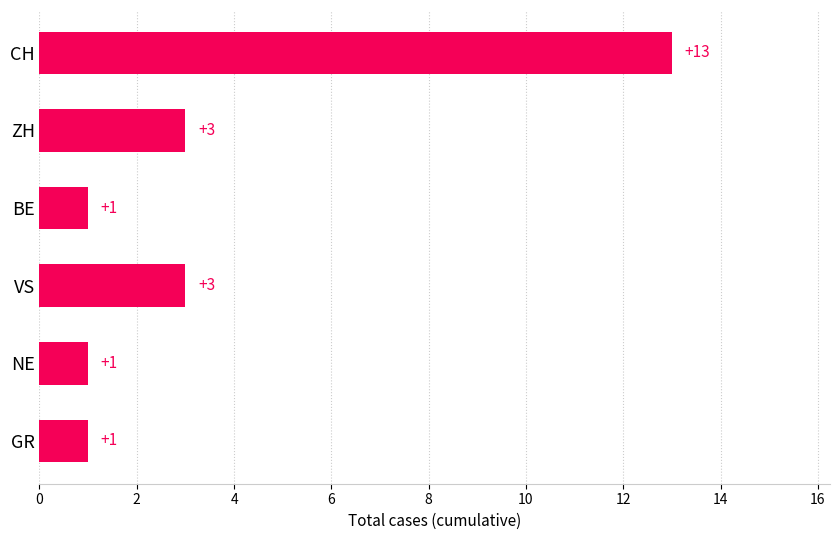

What is the difference between the maximum and minimum values?

12